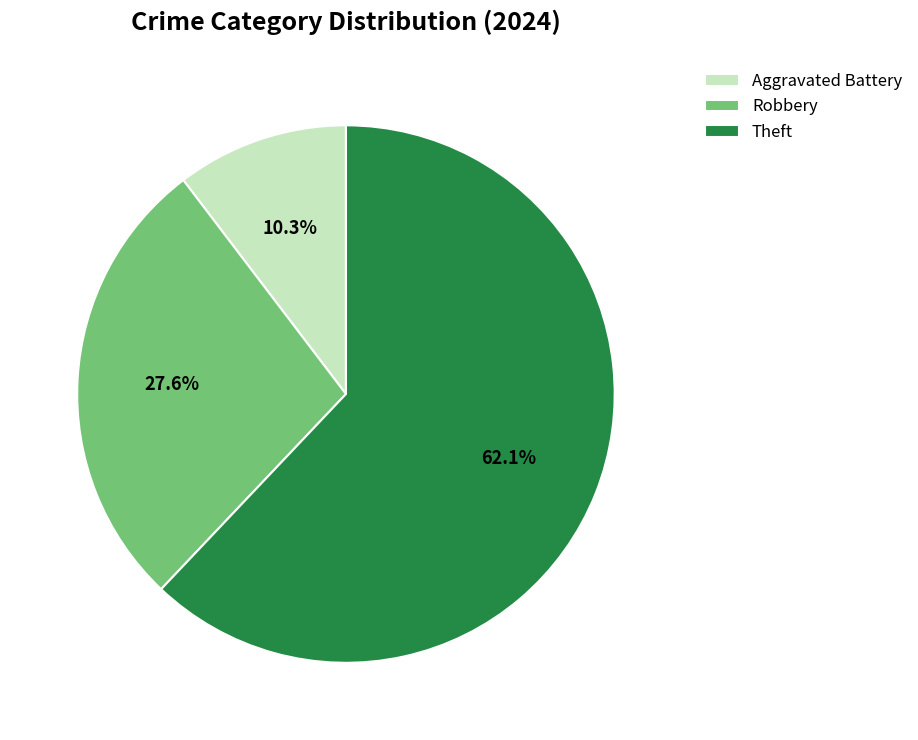

Which category accounts for the majority?

Theft